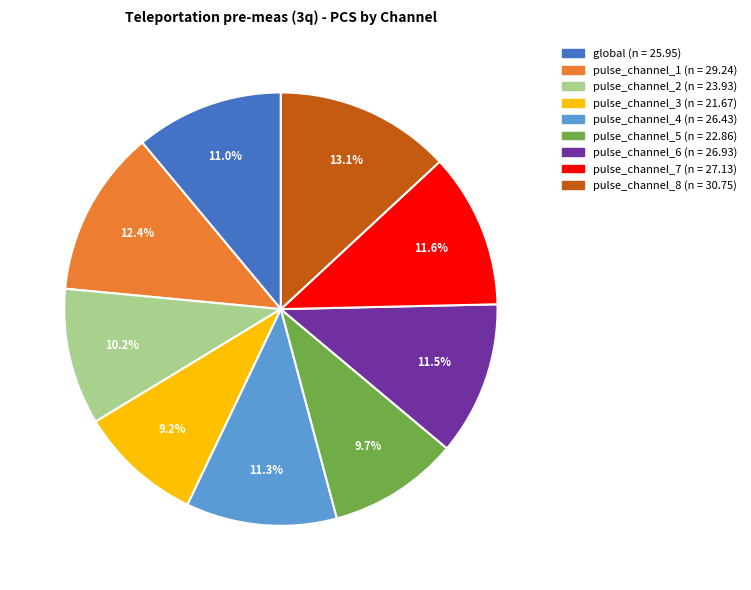

Which category has the biggest portion of the pie?

pulse_channel_8